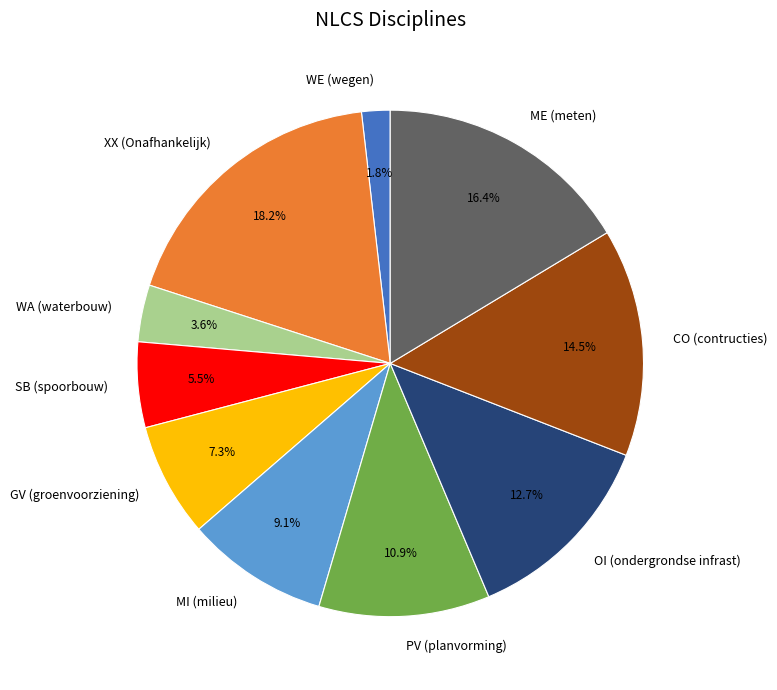

What is the ratio of the value at XX (Onafhankelijk) to the value at ME (meten)?

1.1